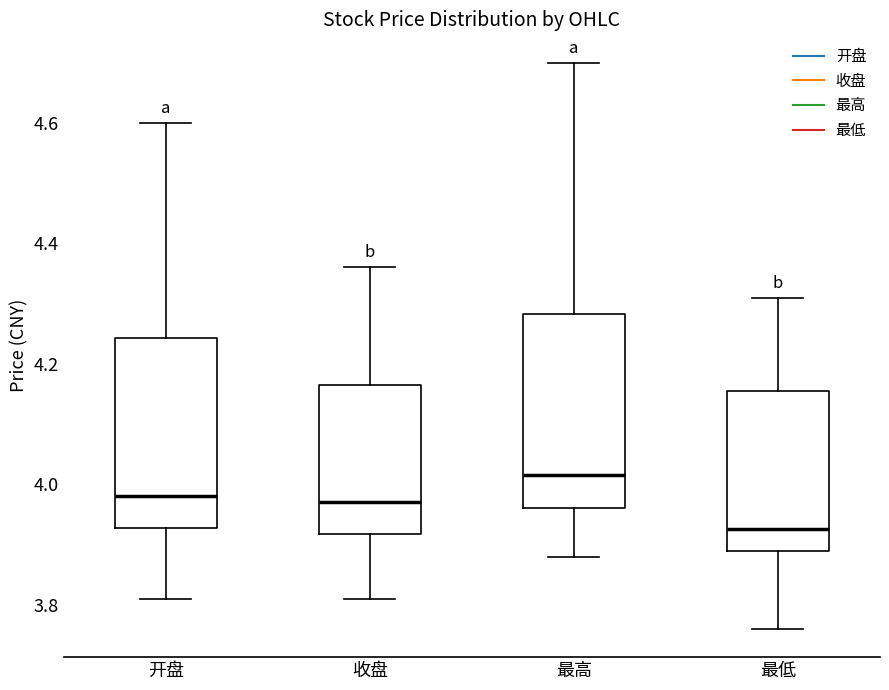

Reading left to right, transcribe this box plot: for each box, give where its median line is, the range the box spans, and where its two whiskers end, as read against the y-axis. The values are not printed on the chart, so give them approximately, as read against the axis.

开盘: median 3.98, box 3.92 to 4.24, whiskers 3.82 to 4.60
收盘: median 3.98, box 3.92 to 4.16, whiskers 3.82 to 4.36
最高: median 4.02, box 3.96 to 4.28, whiskers 3.88 to 4.70
最低: median 3.92, box 3.90 to 4.16, whiskers 3.76 to 4.32